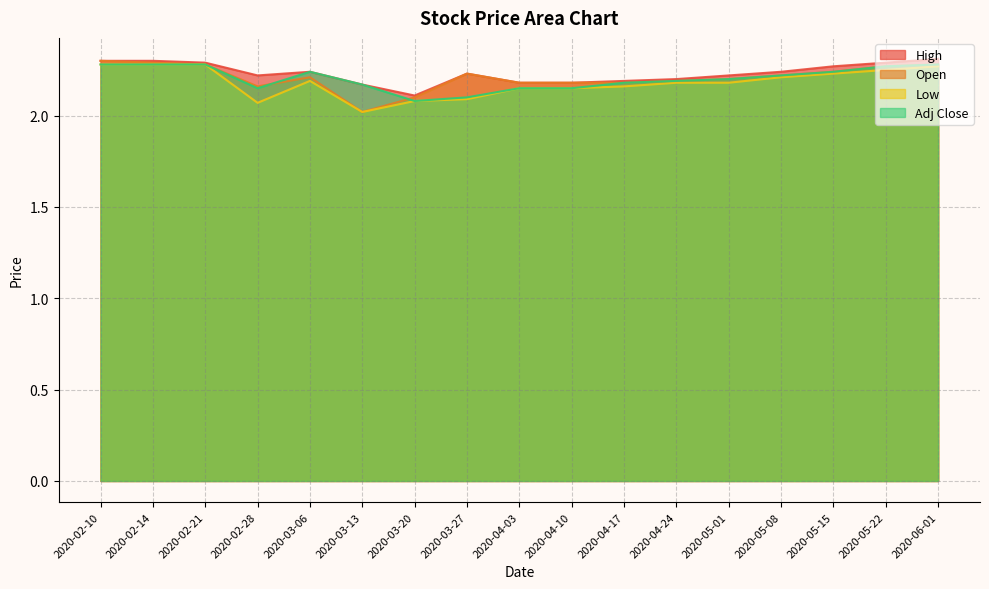

In Adj Close, how many points are higher than both neighbors (excluding endpoints)?

1